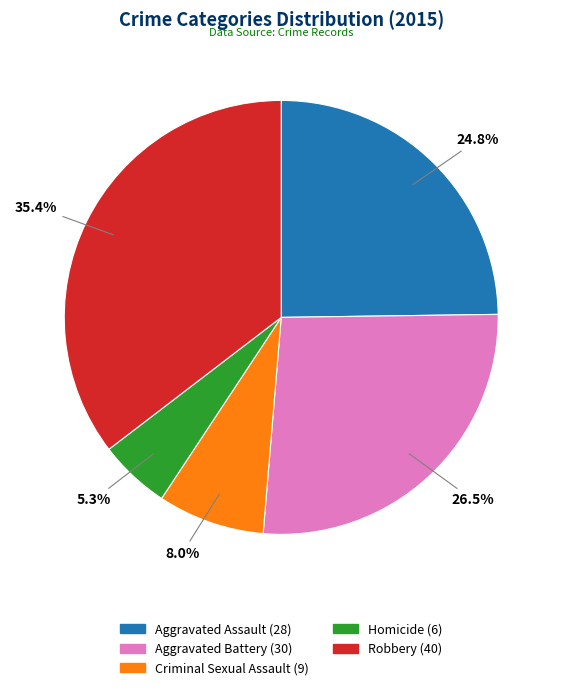

What percentage is NOT represented by Robbery?

64.6%